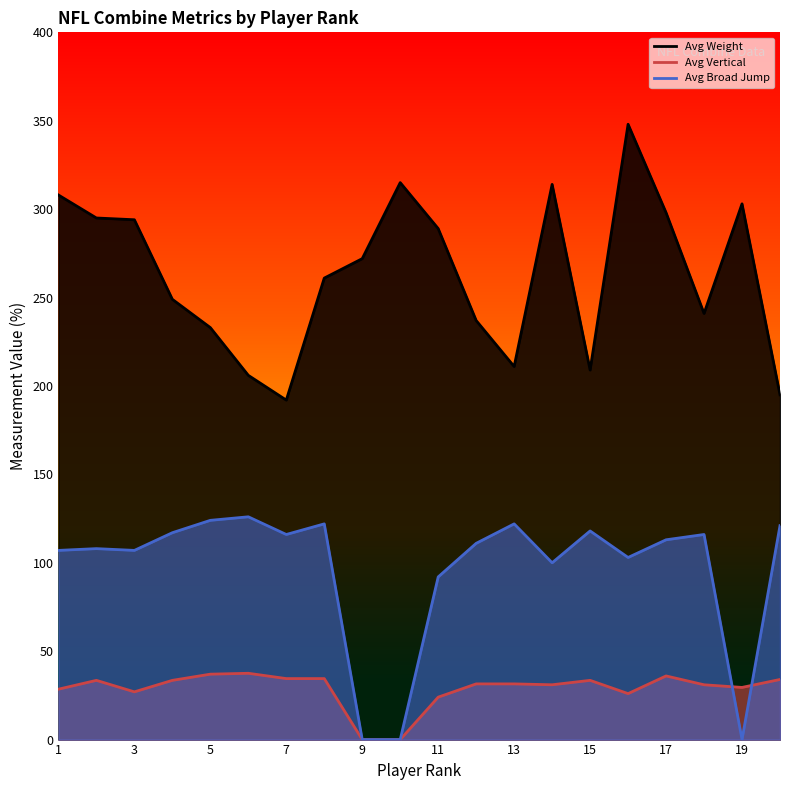

List the labels in order of Avg Vertical value, largest first.

6, 5, 17, 7, 8, 20, 2, 4, 15, 12, 13, 14, 18, 19, 1, 3, 16, 11, 9, 10